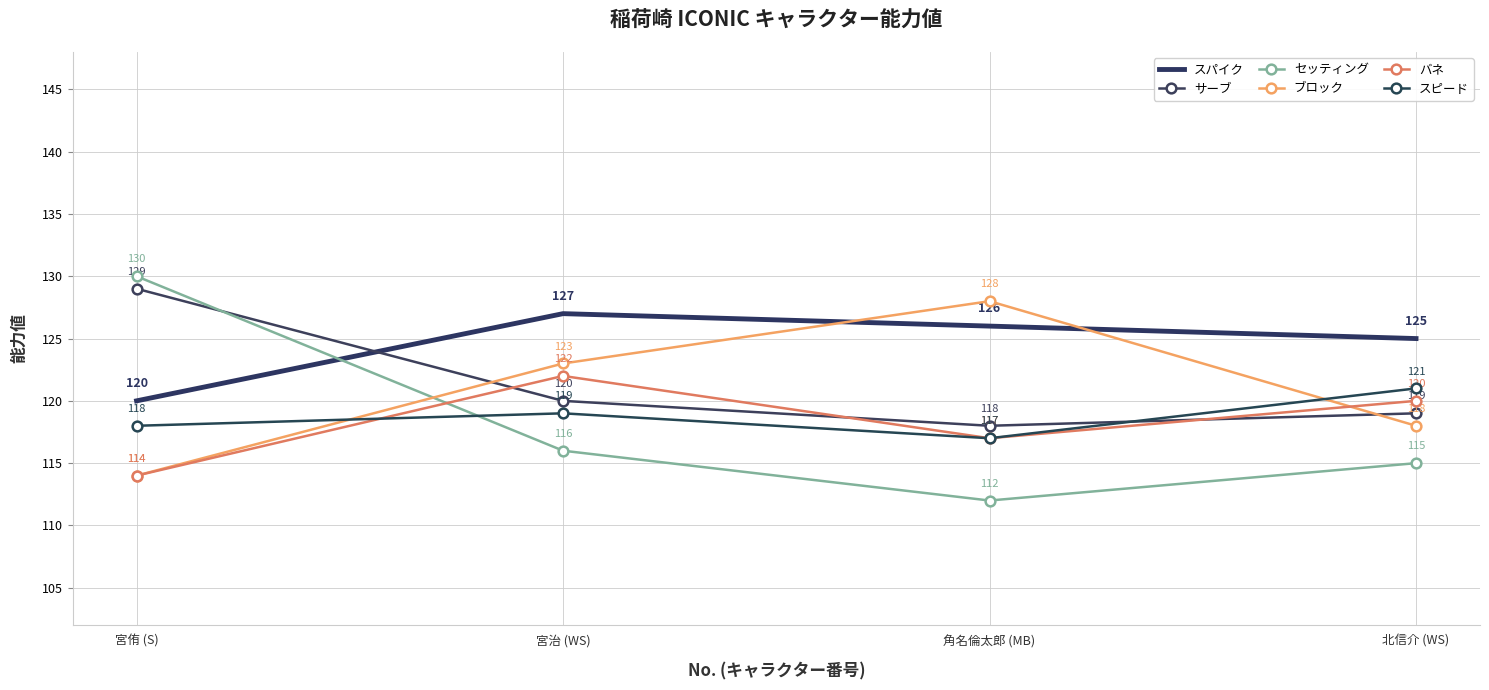

What is the label of the 1st point from the right?

北信介 (WS)